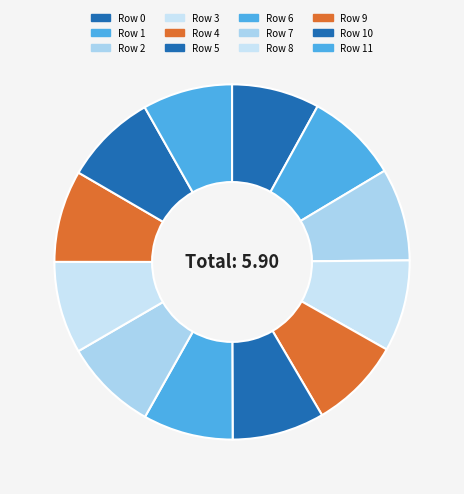

Rank the categories by value from lowest to highest.

0, 11, 6, 3, 4, 8, 9, 5, 1, 2, 10, 7